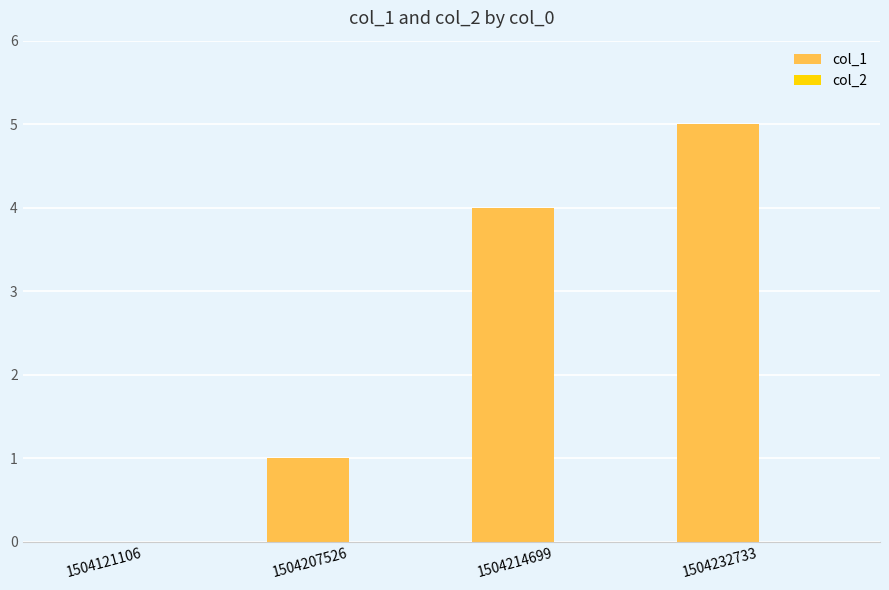

What is the greatest value displayed?

5